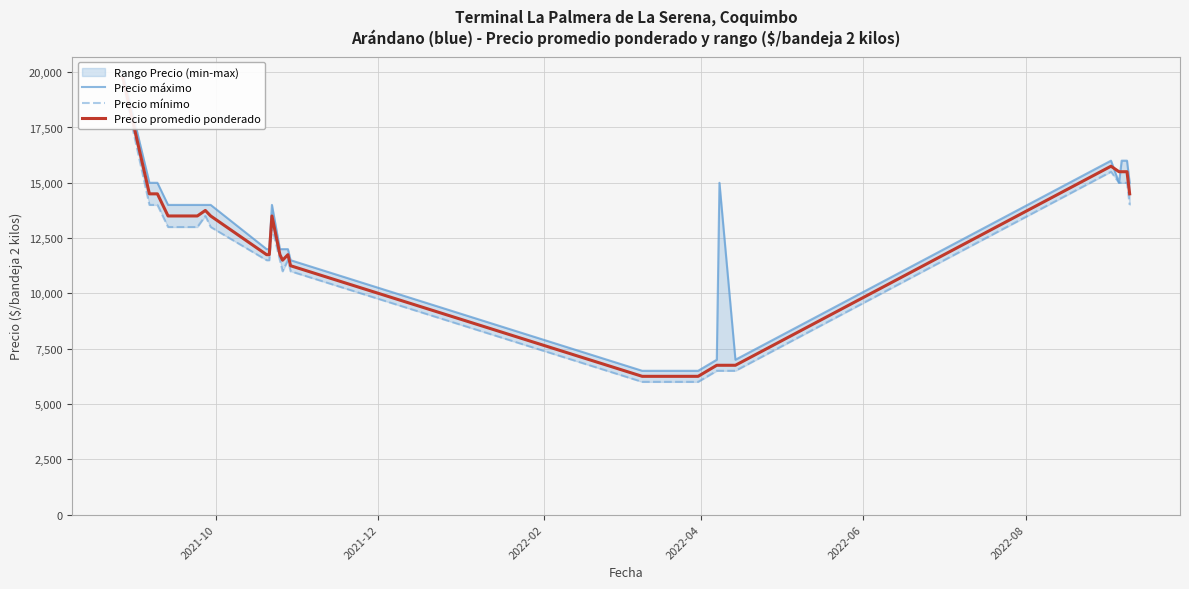

True or false: Precio mínimo has more than 1 points higher than both neighbors.

True